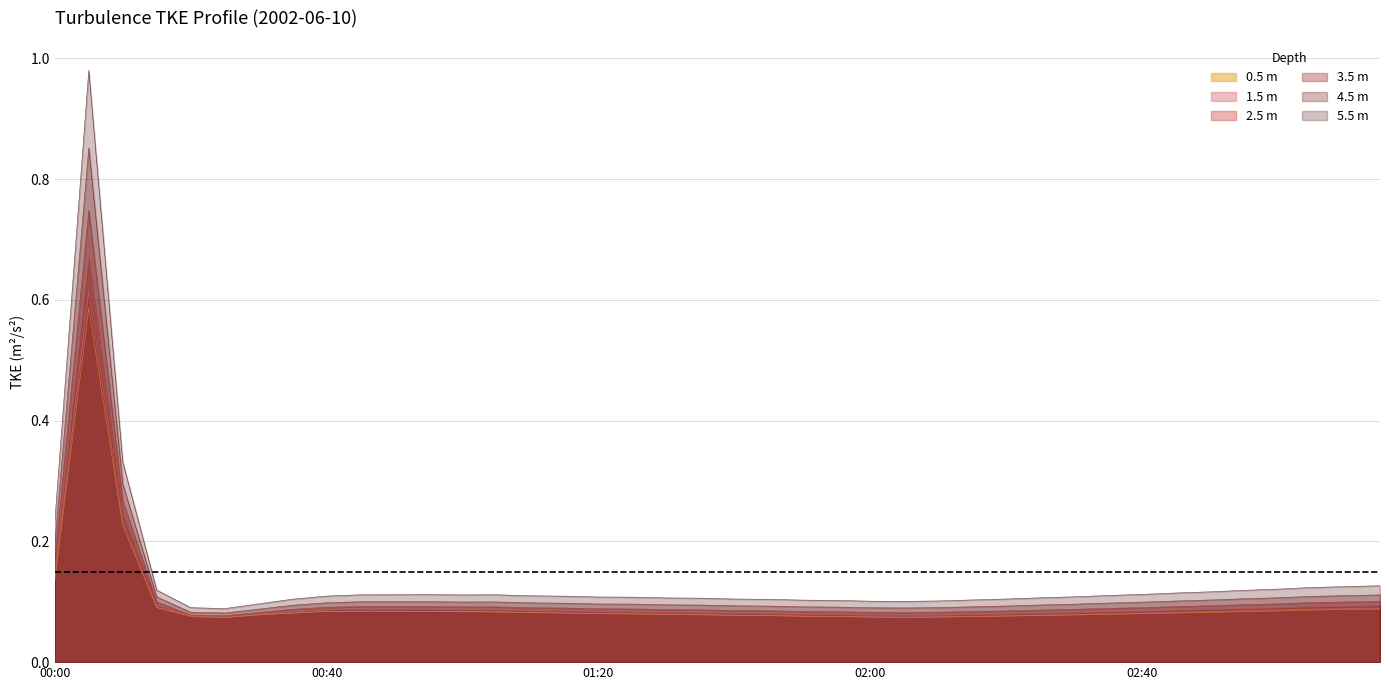

How many interior local peaks does the (m) turbulence_tkeProfile_m2s2_5.5 series have?

3